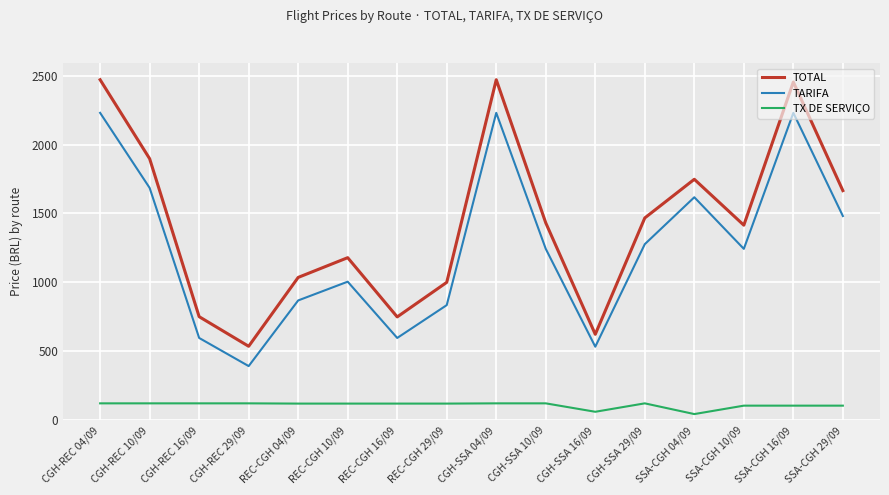

Where is the first local maximum for TARIFA?

REC-CGH 10/09